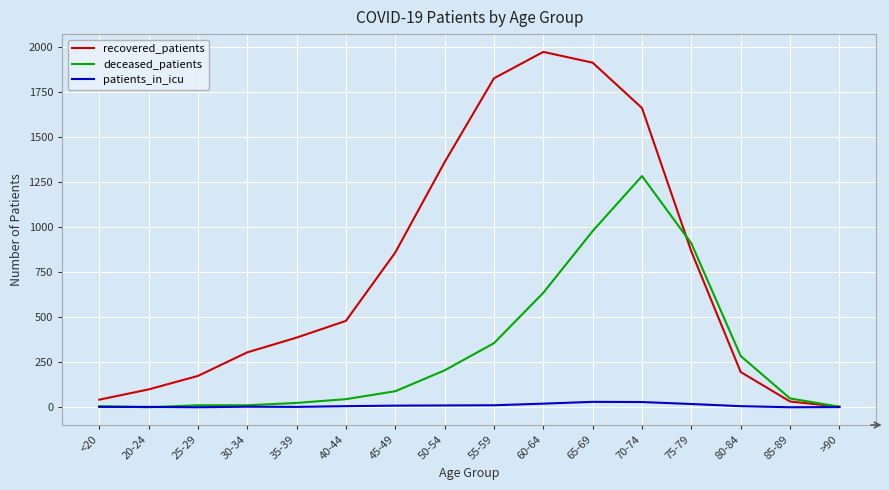

Which series changed the most between 25-29 and 80-84?

deceased_patients